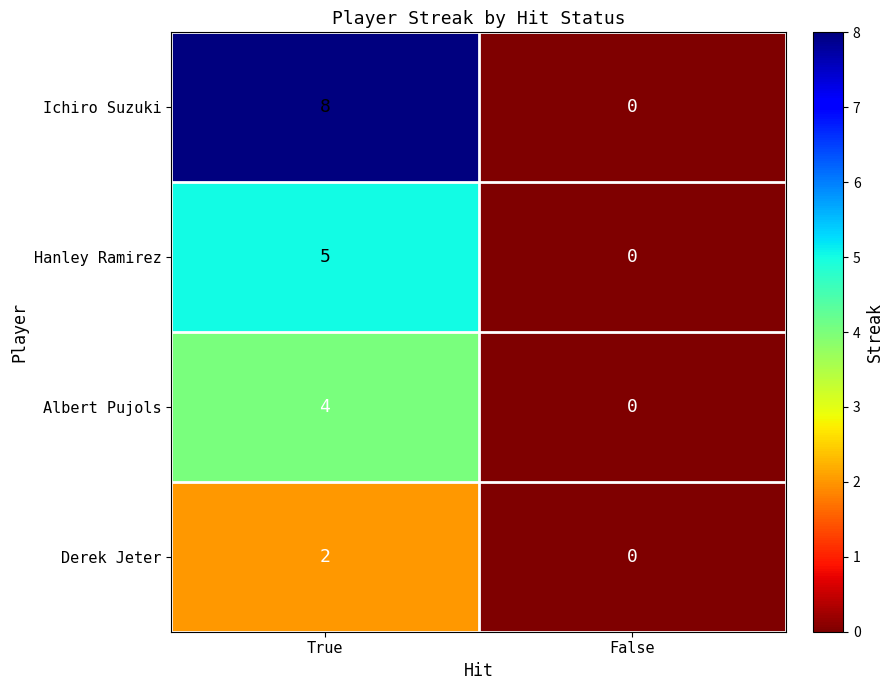

Rank the series by their average value, from highest to lowest.

Ichiro Suzuki, Hanley Ramirez, Albert Pujols, Derek Jeter